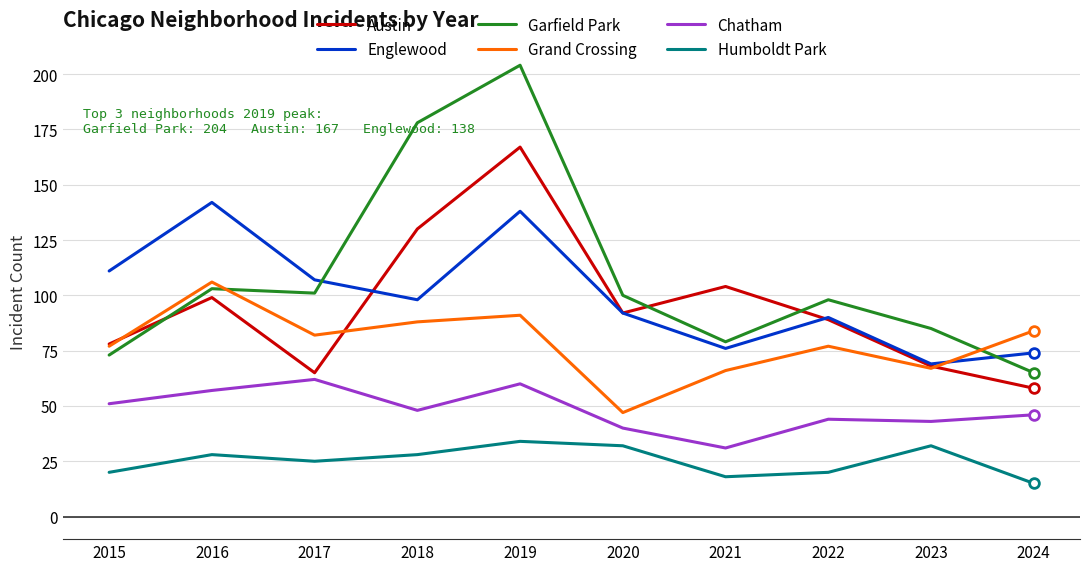

What is the approximate value of Garfield Park at 2022, to the nearest 50?

100